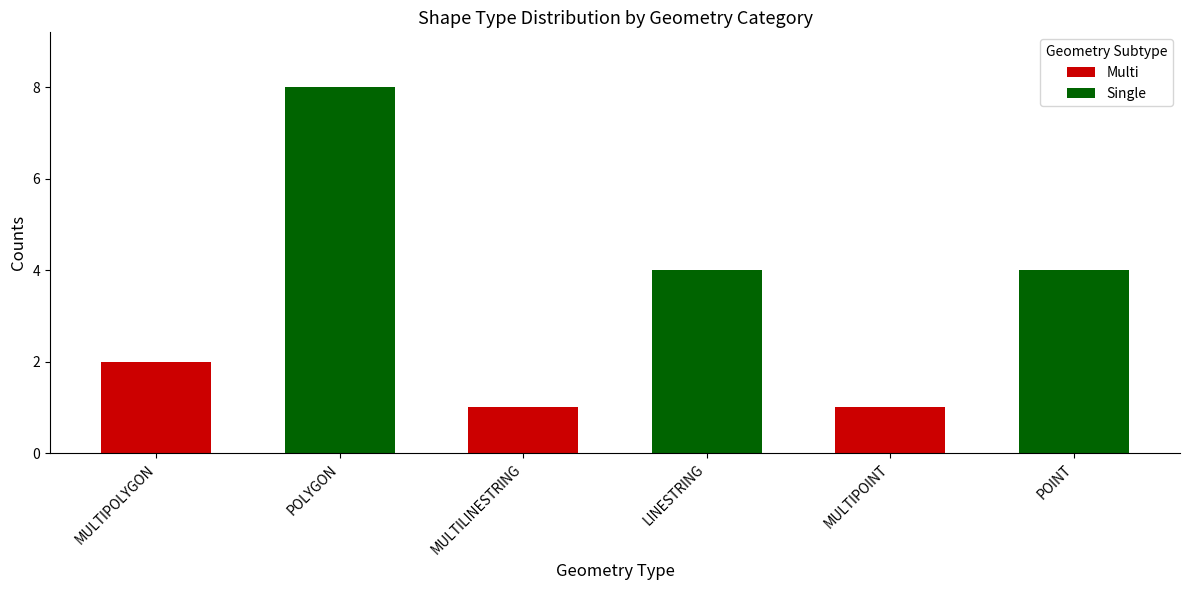

What are all the series names shown in the legend?

Multi, Single